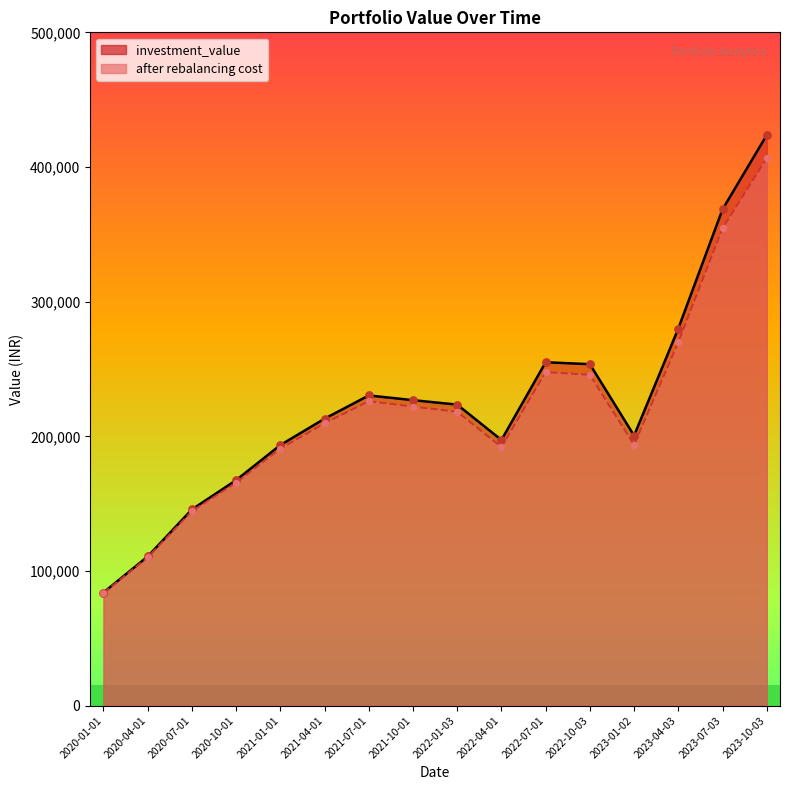

At how many categories does at least one series exceed 146424?

13